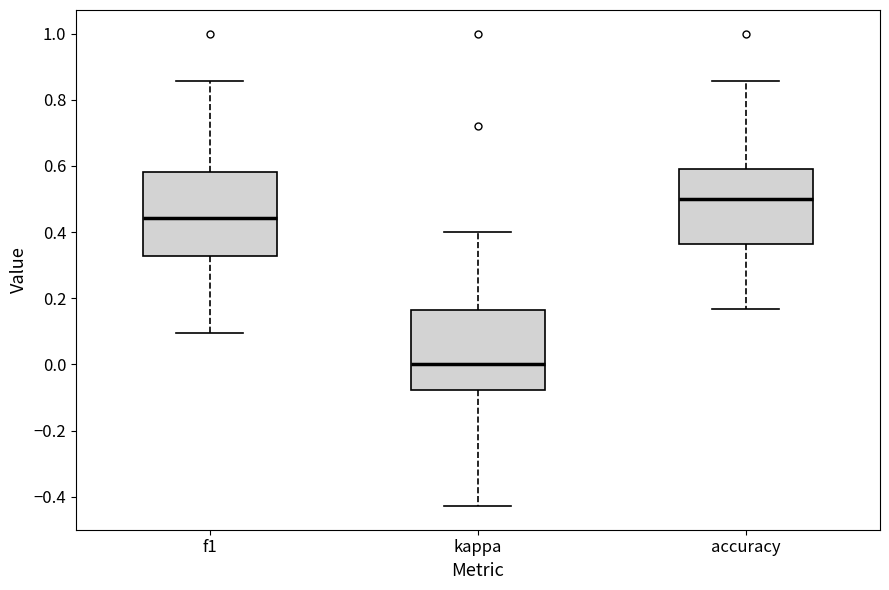

Reading left to right, read every box against the y-axis: the position of its median line, the range the box covers, and the ends of its whiskers. The values are not printed on the chart, so give them approximately, as read against the axis.

f1: median 0.44, box 0.32 to 0.58, whiskers 0.10 to 0.86
kappa: median 0.00, box -0.08 to 0.16, whiskers -0.42 to 0.40
accuracy: median 0.50, box 0.36 to 0.60, whiskers 0.16 to 0.86